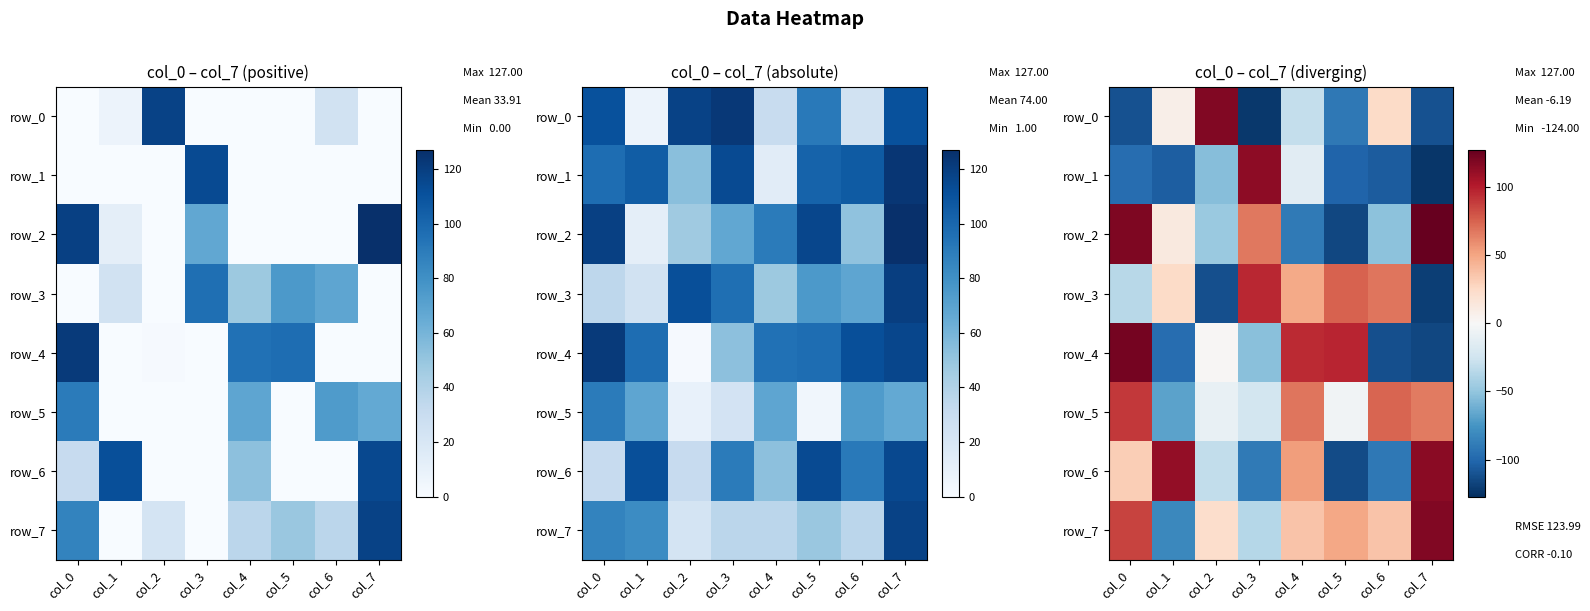

List the labels in order of row_3 value, largest first.

col_3, col_5, col_6, col_4, col_1, col_0, col_2, col_7